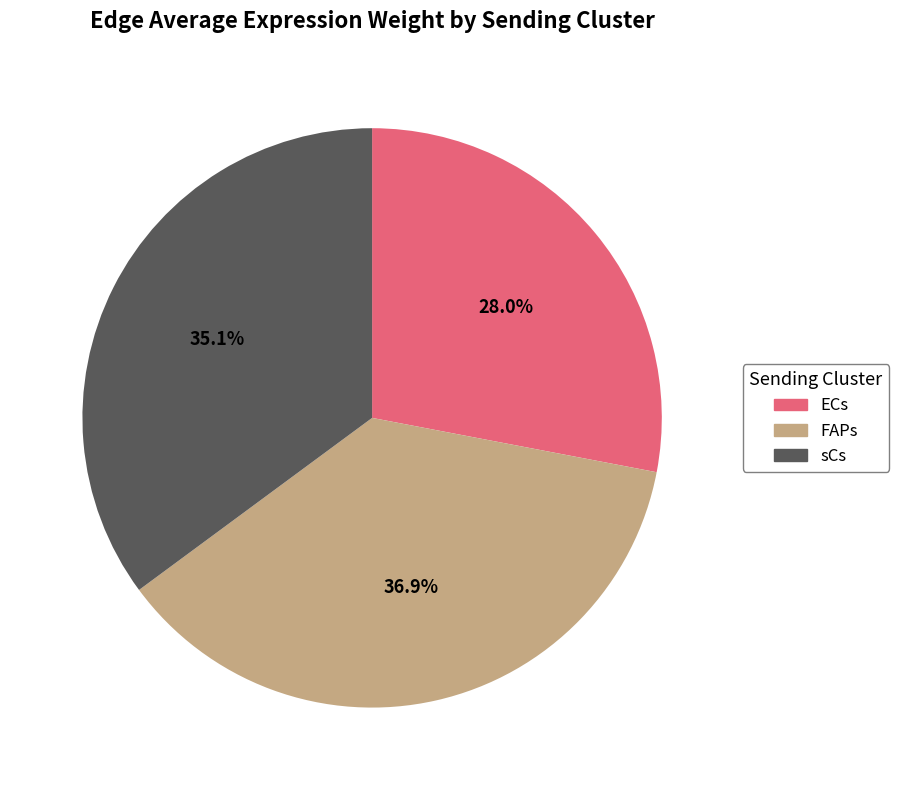

Rank the categories by value from lowest to highest.

ECs, sCs, FAPs